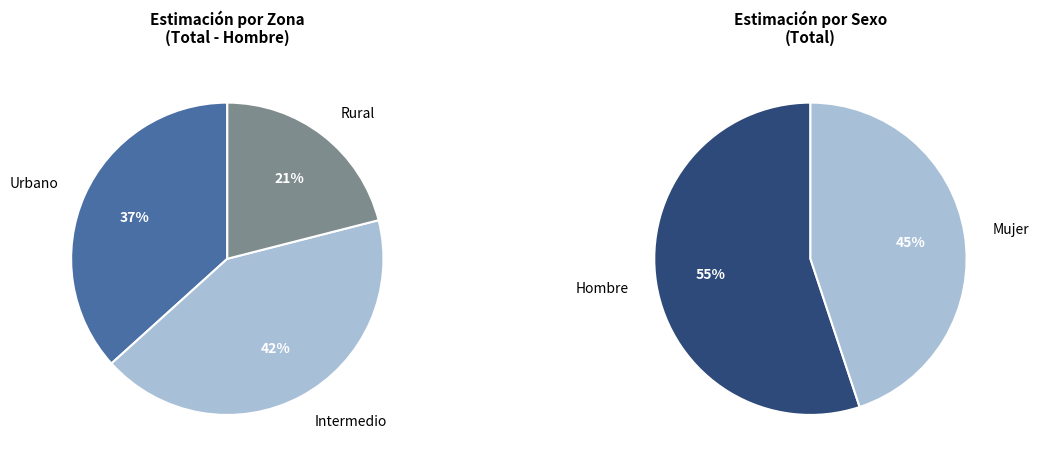

What percentage is the Rural slice, to the nearest percent?

21%